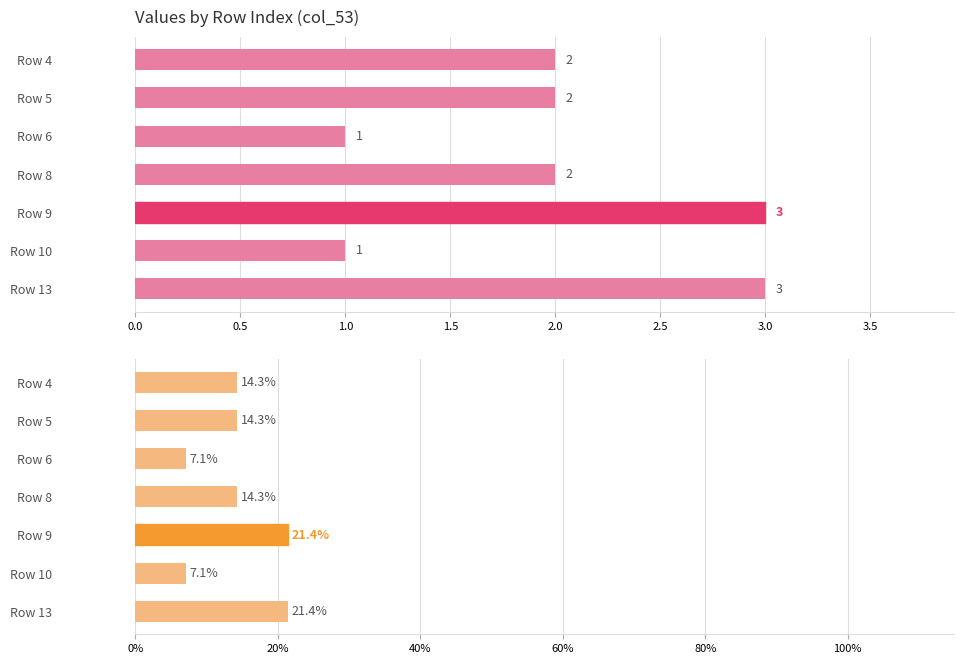

Reading left to right, list all the values displayed in this chart.

Value: 2.0	2.0	1.0	2.0	3.0	1.0	3.0
Percentage: 14.3	14.3	7.1	14.3	21.4	7.1	21.4